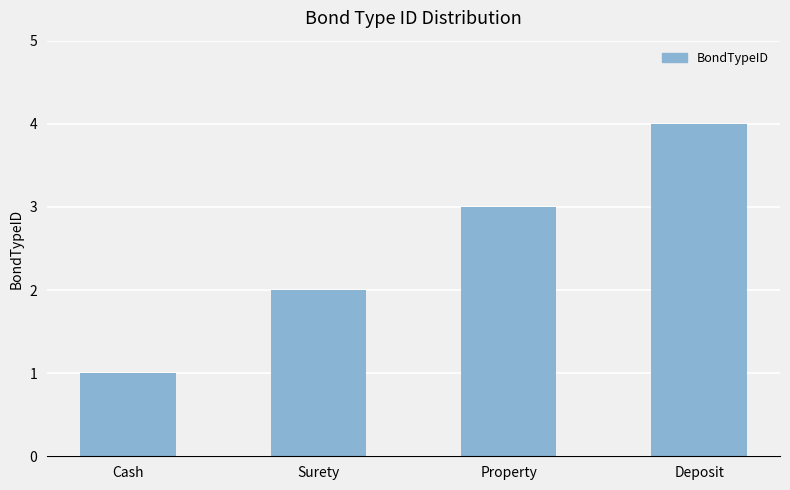

Reading left to right, transcribe all the data shown in this chart.

Cash=1	Surety=2	Property=3	Deposit=4